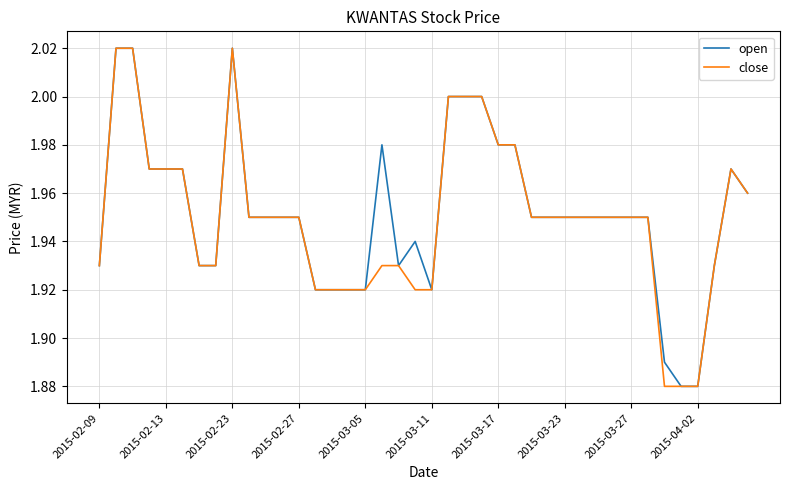

The value of open at 2015-02-23 is 3.1. True or false?

False